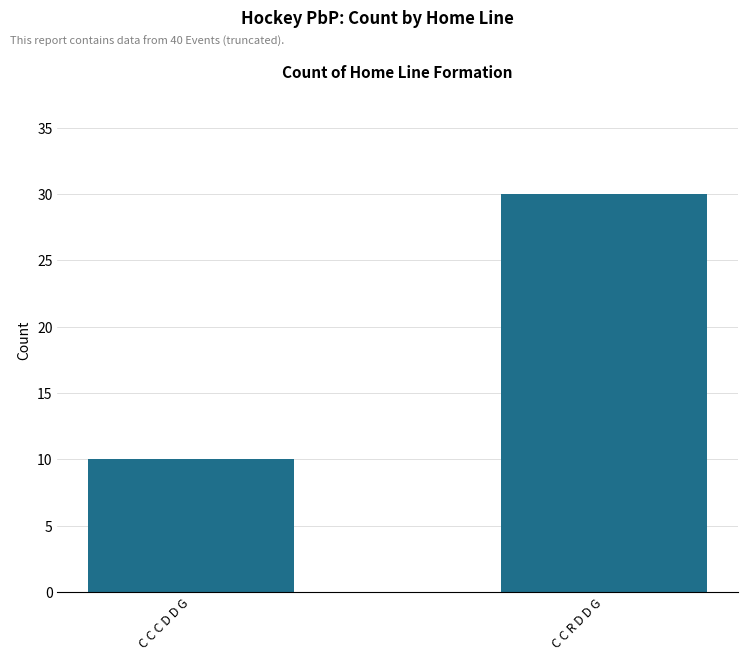

How many values are below 30?

1